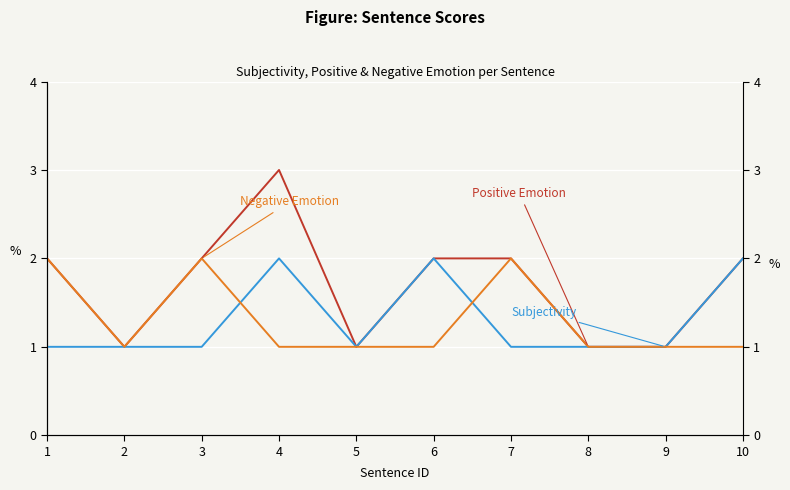

True or false: Positive Emotion and Negative Emotion intersect in this chart.

False